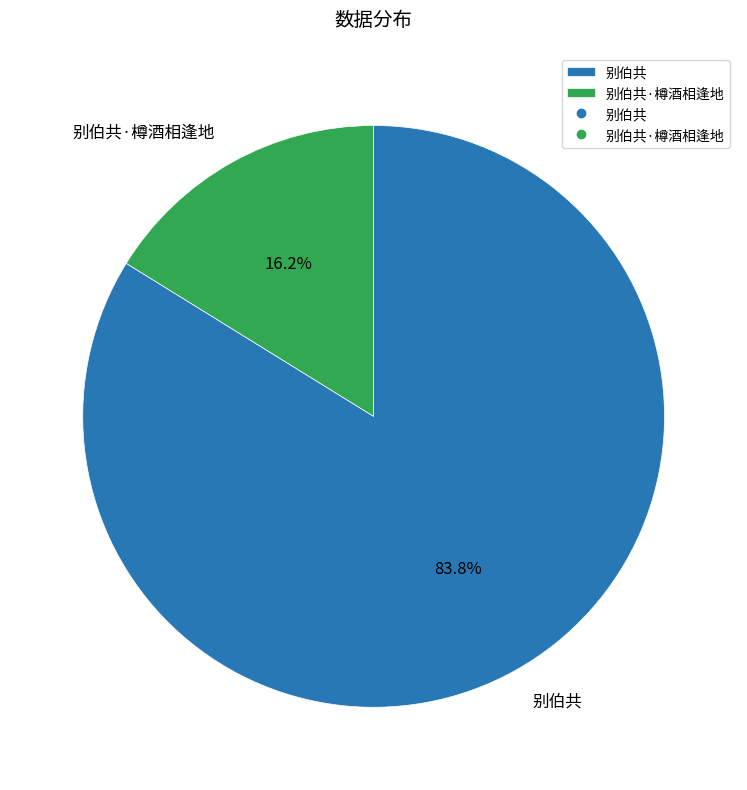

Is there a majority slice in this chart?

Yes